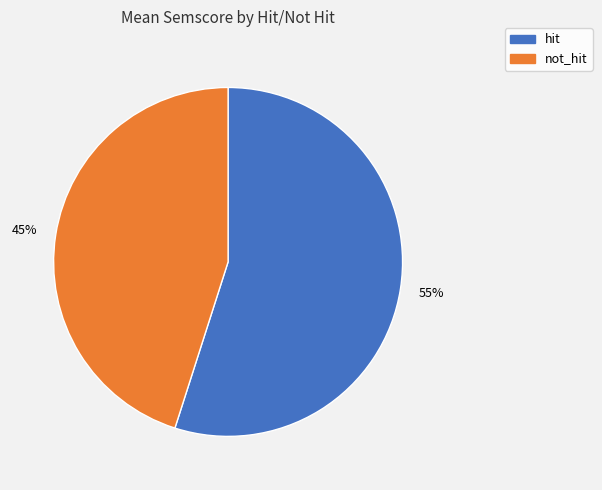

What is the majority slice?

hit